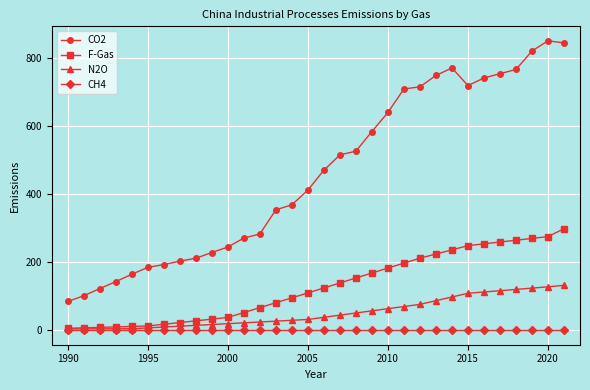

At how many categories does at least one series exceed 792?

3